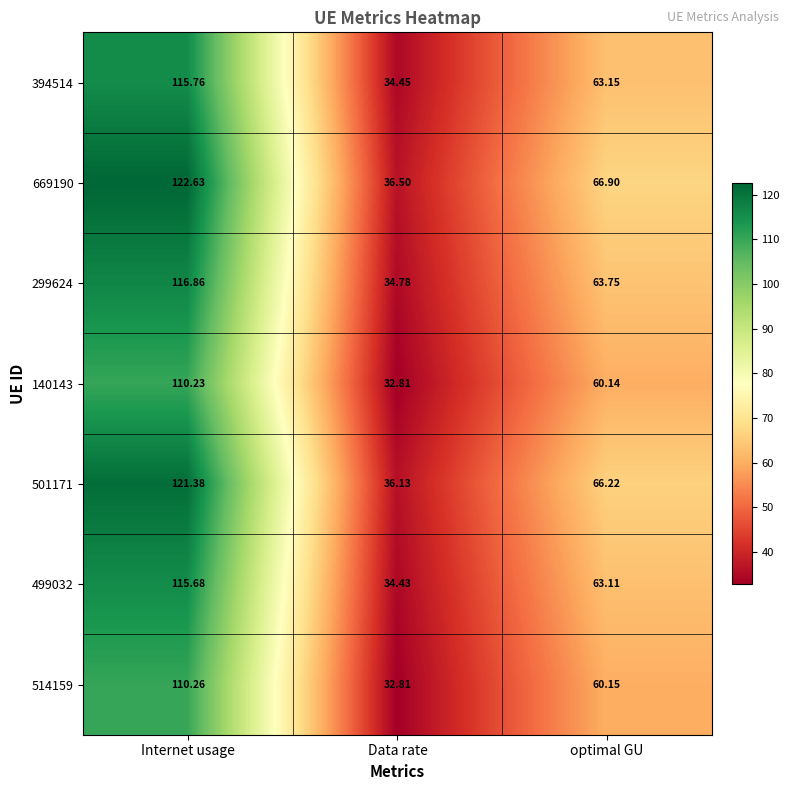

At which category does the chart reach its peak across all series?

Internet usage